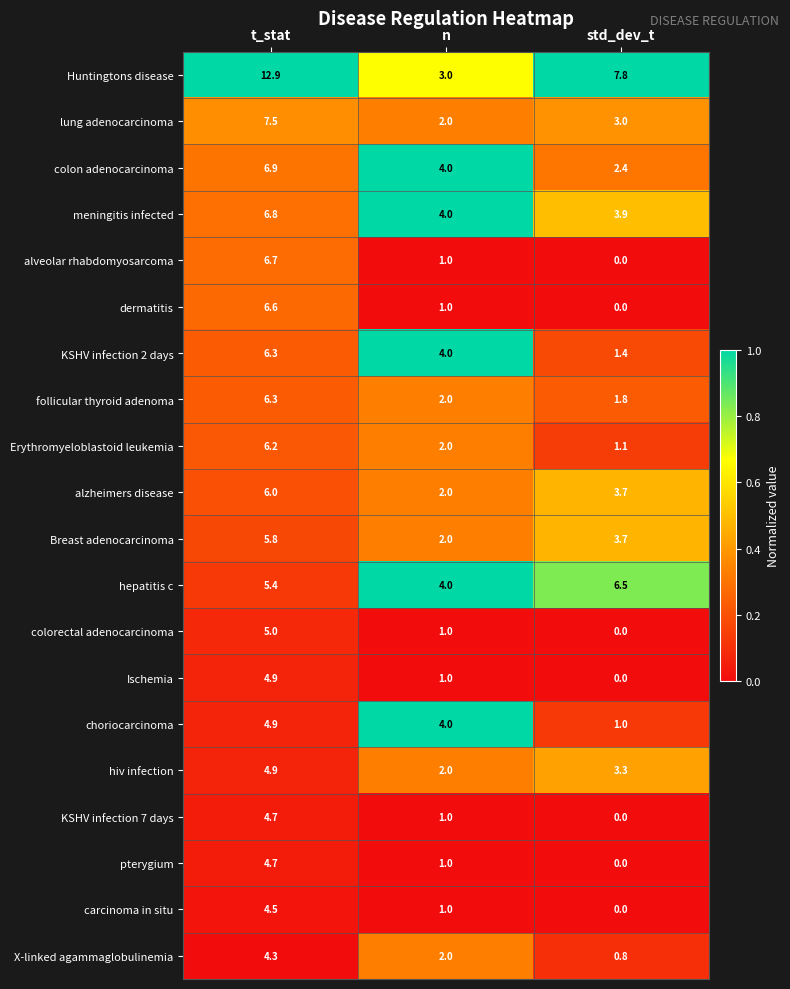

Which category has the highest value across all series?

t_stat